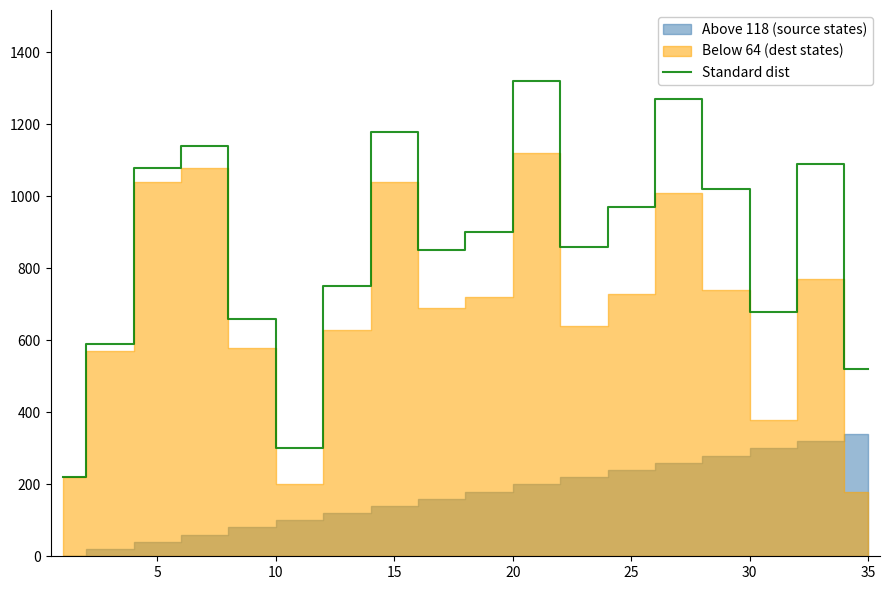

What is the maximum value for Standard dist?

1320